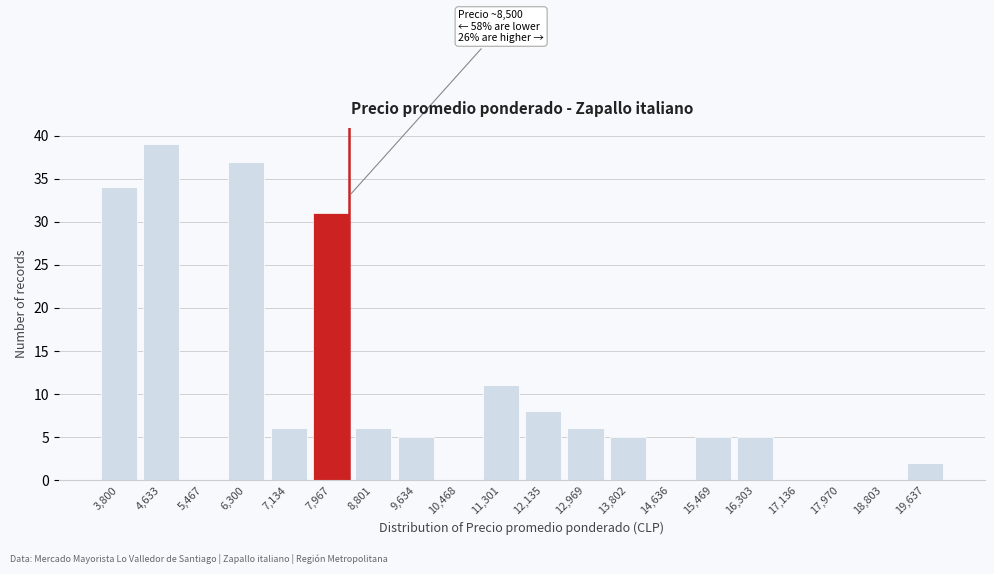

Reading left to right, list all the values displayed in this chart.

3,800=34	4,633=39	5,467=0	6,300=37	7,134=6	7,967=31	8,801=6	9,634=5	10,468=0	11,301=11	12,135=8	12,969=6	13,802=5	14,636=0	15,469=5	16,303=5	17,136=0	17,970=0	18,803=0	19,637=2